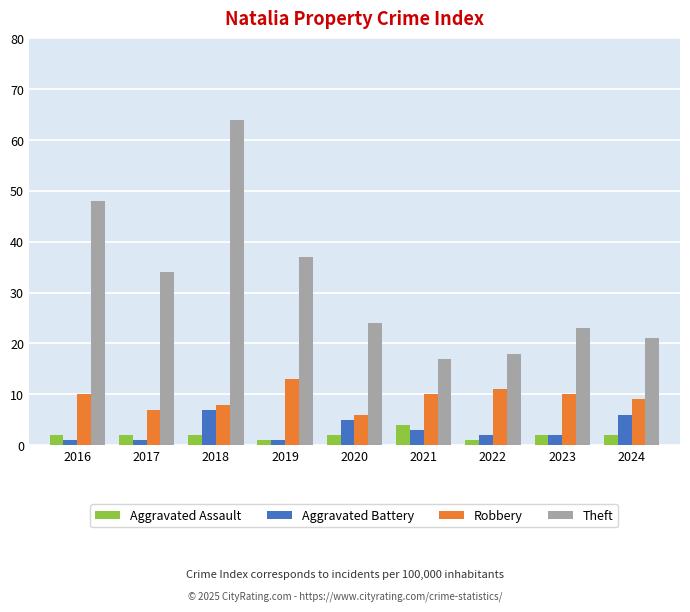

What value does the Aggravated Battery series have at 2024?

6